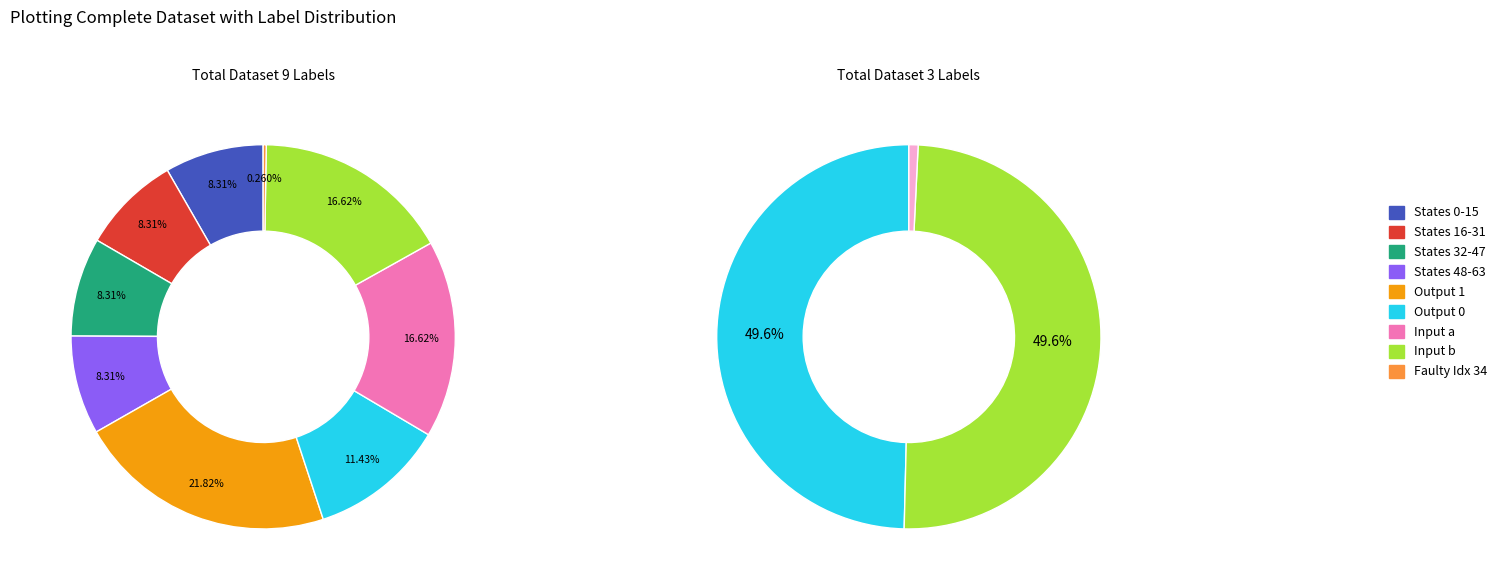

Do 13 and 2 together represent more than half of the pie?

No